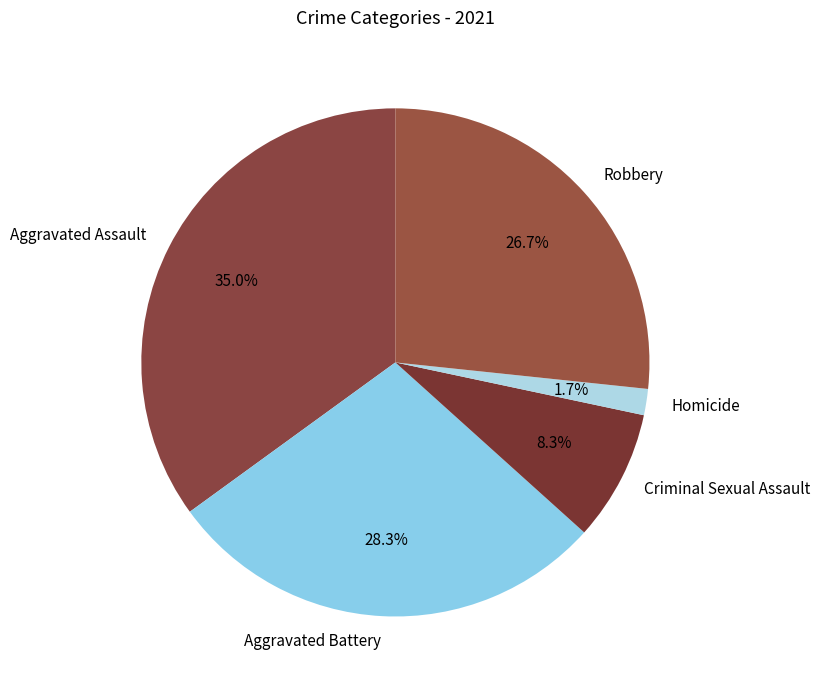

Is there a majority slice in this chart?

No